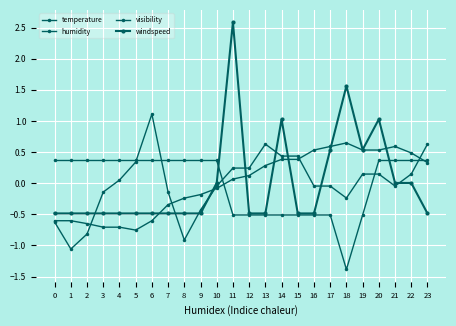

How many lines are shown in the chart?

4